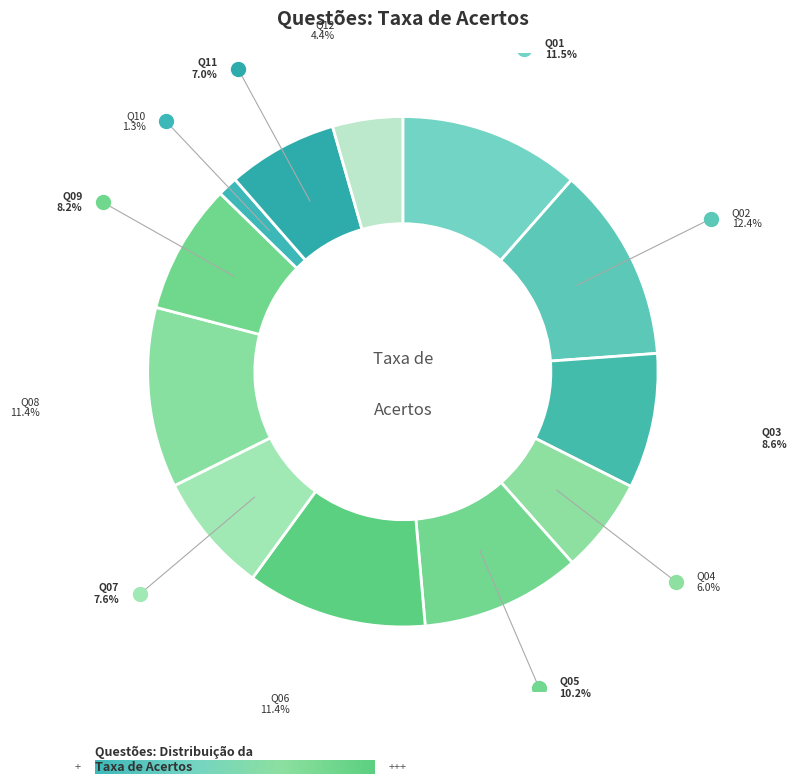

Rank the categories by value from lowest to highest.

Questão 10, Questão 12, Questão 04, Questão 11, Questão 07, Questão 09, Questão 03, Questão 05, Questão 06, Questão 08, Questão 01, Questão 02